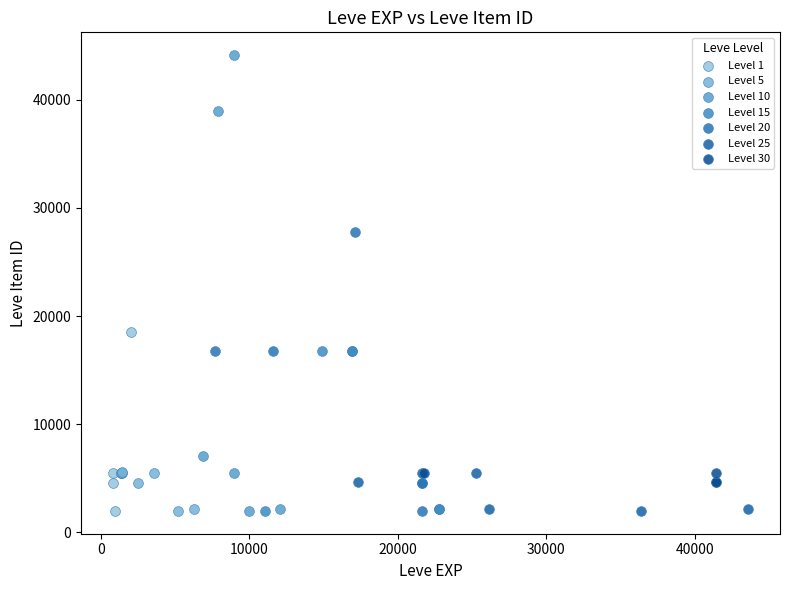

Which series has the widest spread of Y values?

Level 10